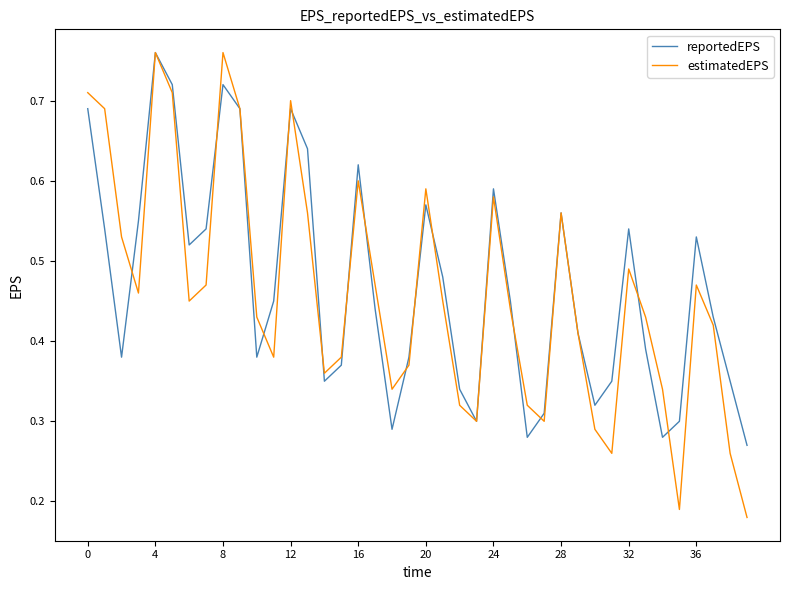

What are all the series names shown in the legend?

reportedEPS, estimatedEPS